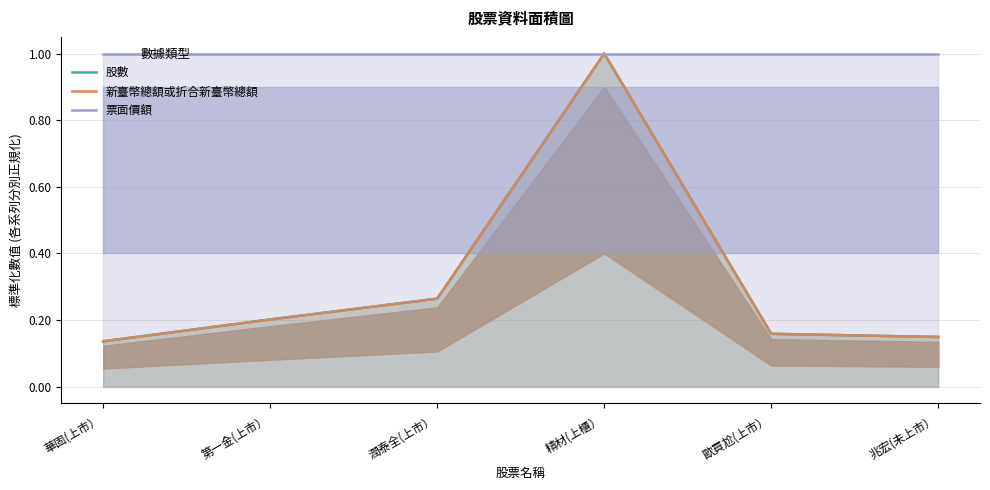

Reading left to right, extract all data points from this chart.

股數: 華固(上市）=0.1	第一金(上市）=0.2	潤泰全(上市）=0.3	精材(上櫃）=1.0	歐買尬(上市）=0.2	兆宏(未上市）=0.1
新臺幣總額或折合新臺幣總額: 華固(上市）=0.1	第一金(上市）=0.2	潤泰全(上市）=0.3	精材(上櫃）=1.0	歐買尬(上市）=0.2	兆宏(未上市）=0.1
票面價額: 華固(上市）=1.0	第一金(上市）=1.0	潤泰全(上市）=1.0	精材(上櫃）=1.0	歐買尬(上市）=1.0	兆宏(未上市）=1.0